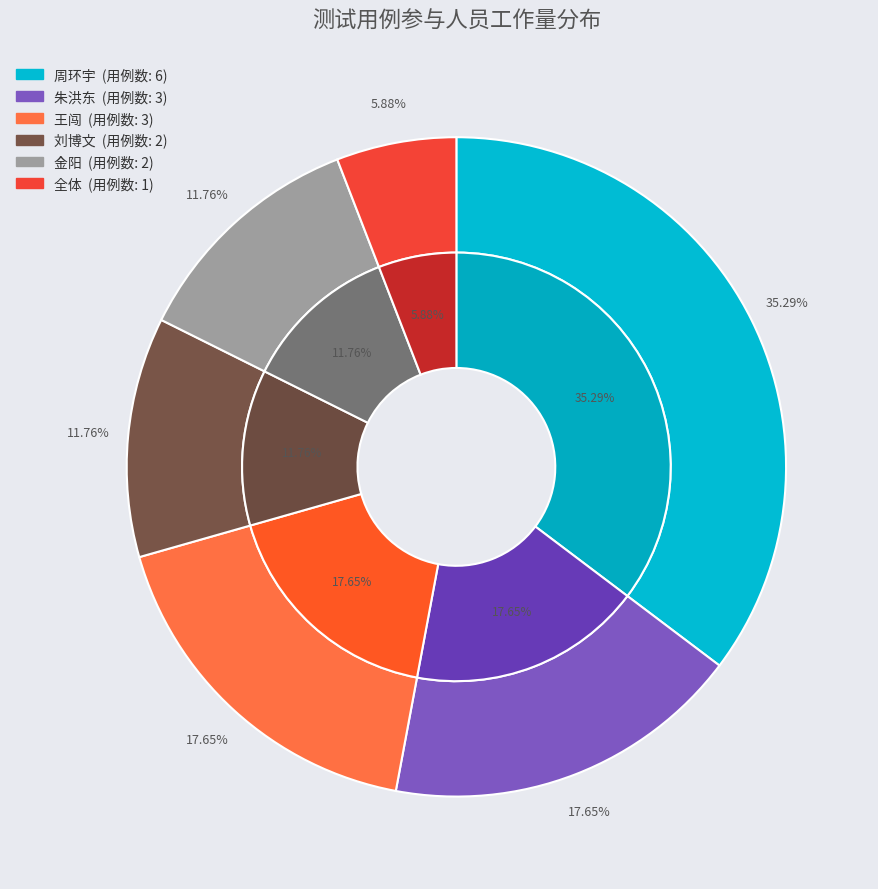

Is 朱洪东 the majority of the pie?

No